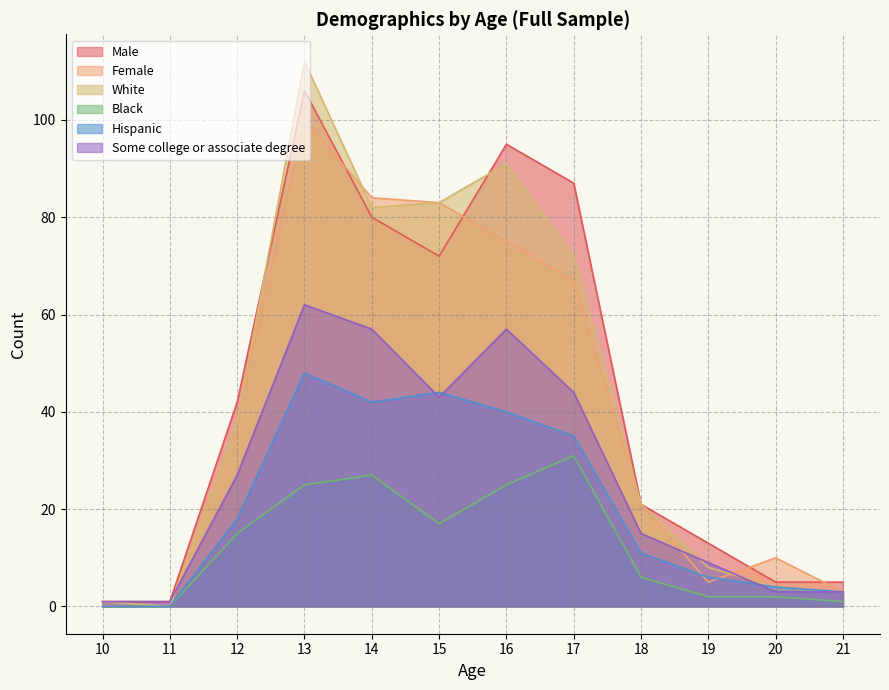

How many interior local peaks does the Some college or associate degree series have?

2